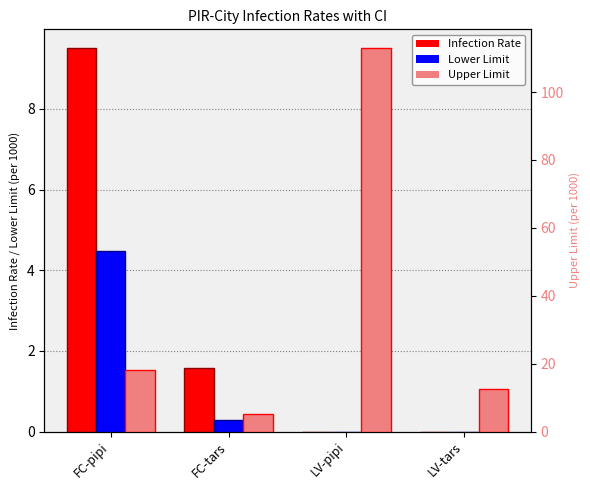

Count the number of data series in this chart.

3